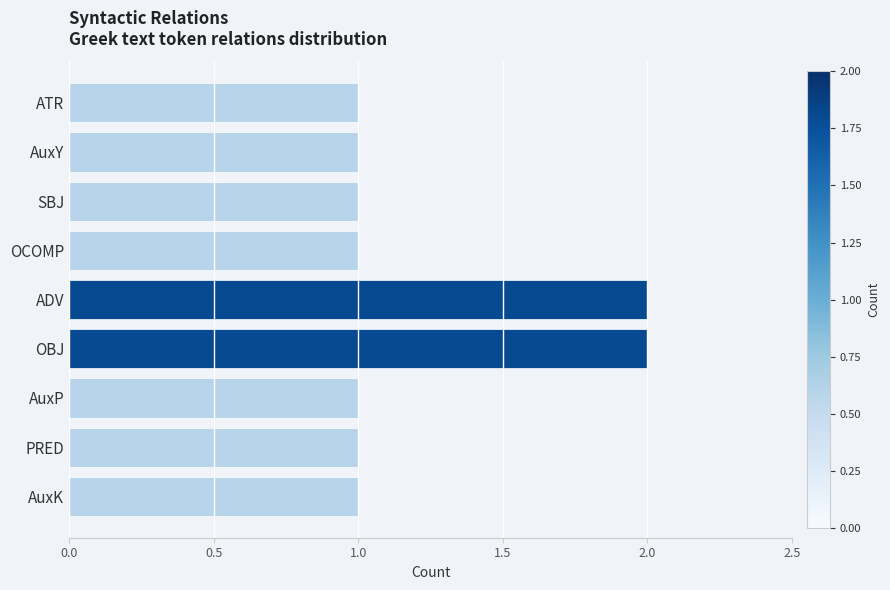

The value at AuxP is 2. True or false?

False